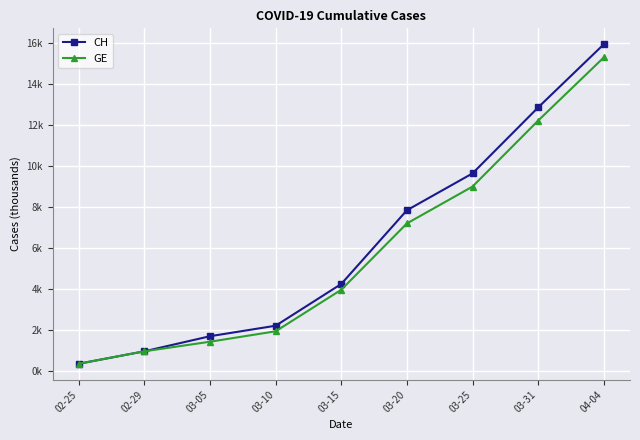

True or false: GE and CH cross at least once.

False